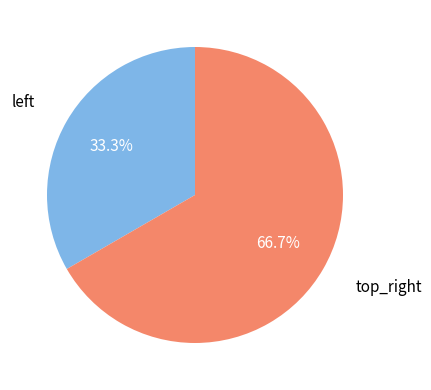

Rank the categories by value from lowest to highest.

left, top_right